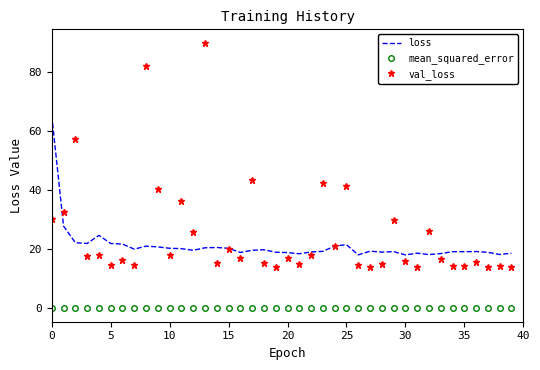

List the series in order of their peak value, lowest first.

mean_squared_error, loss, val_loss